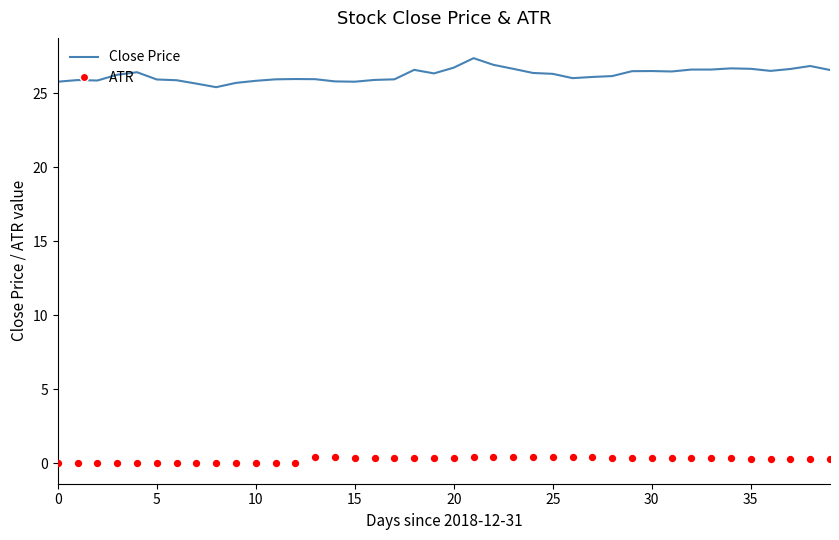

Which series has the largest total across all categories?

Close Price